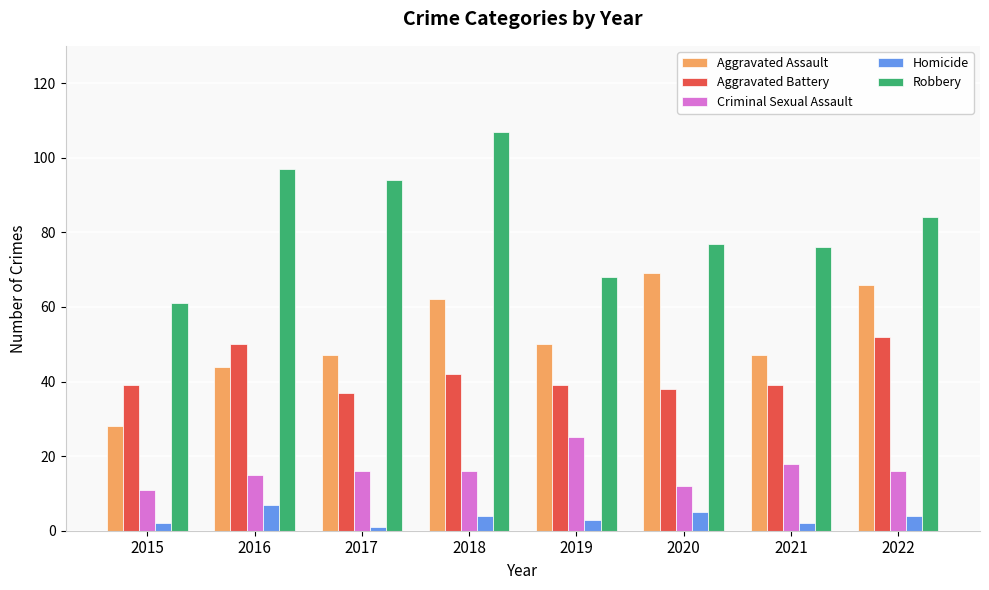

Reading left to right, what are all the values shown in this chart?

Aggravated Assault: 2015=28	2016=44	2017=47	2018=62	2019=50	2020=69	2021=47	2022=66
Aggravated Battery: 2015=39	2016=50	2017=37	2018=42	2019=39	2020=38	2021=39	2022=52
Criminal Sexual Assault: 2015=11	2016=15	2017=16	2018=16	2019=25	2020=12	2021=18	2022=16
Homicide: 2015=2	2016=7	2017=1	2018=4	2019=3	2020=5	2021=2	2022=4
Robbery: 2015=61	2016=97	2017=94	2018=107	2019=68	2020=77	2021=76	2022=84